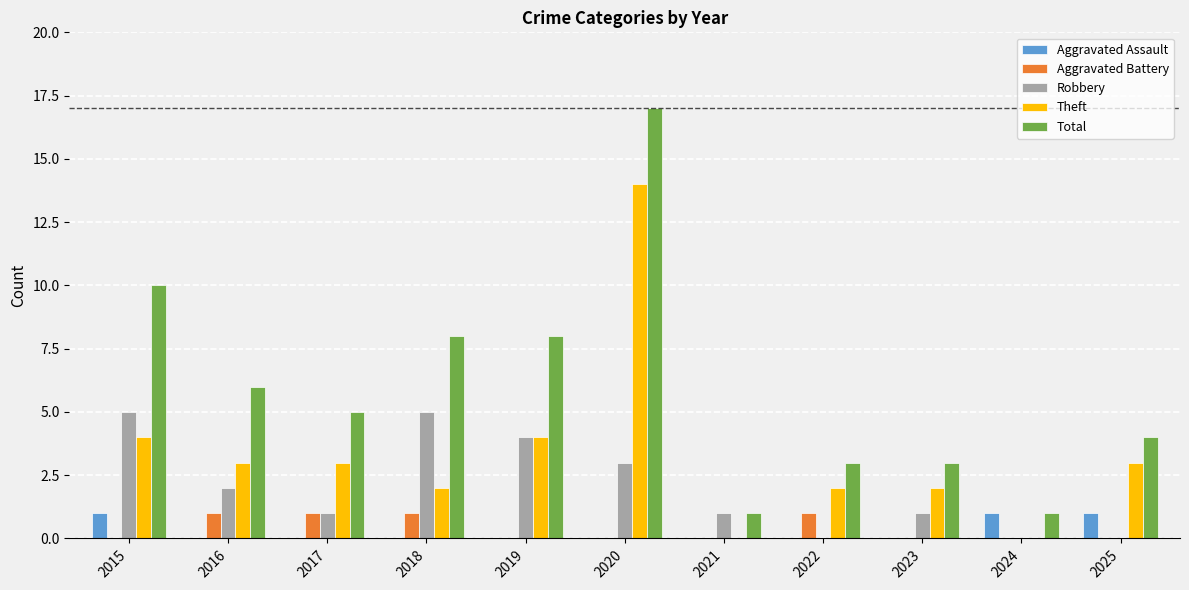

Which label corresponds to the largest value in the chart?

2020